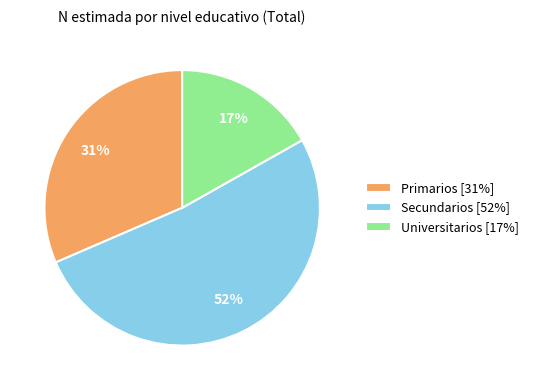

What is the majority slice?

Secundarios